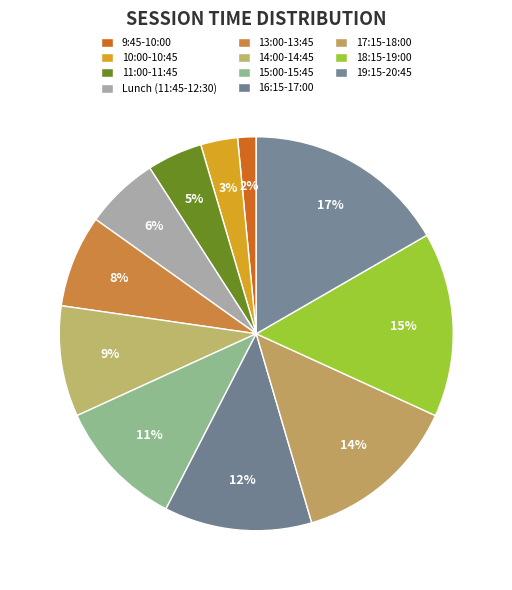

Rank the categories by value from lowest to highest.

9:45-10:00, 10:00-10:45, 11:00-11:45, Lunch (11:45-12:30), 13:00-13:45, 14:00-14:45, 15:00-15:45, 16:15-17:00, 17:15-18:00, 18:15-19:00, 19:15-20:45